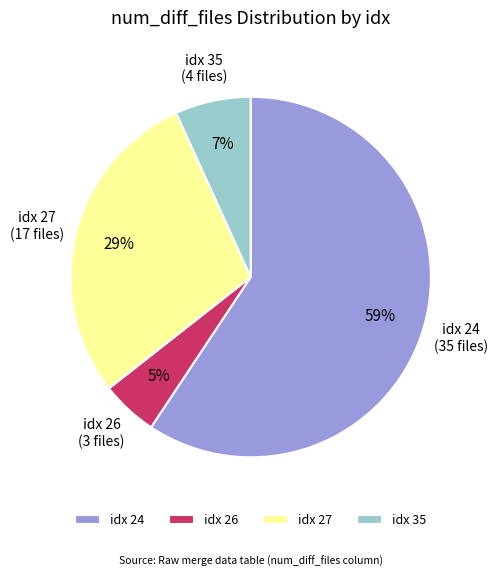

Which has a higher value, idx 35 or idx 27?

idx 27